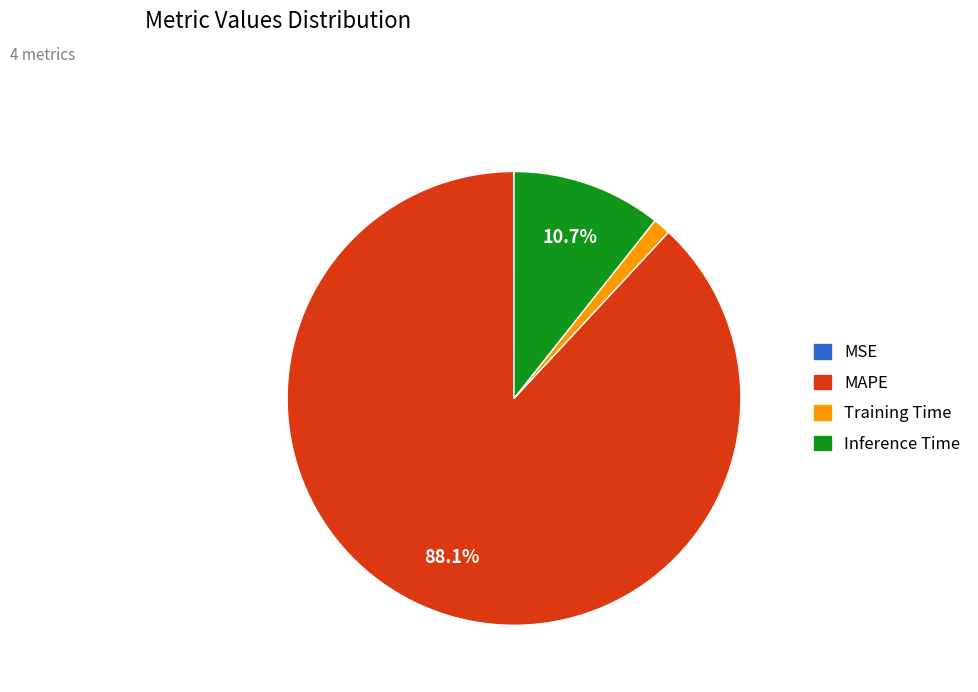

Do MAPE and Training Time together represent more than half of the pie?

Yes